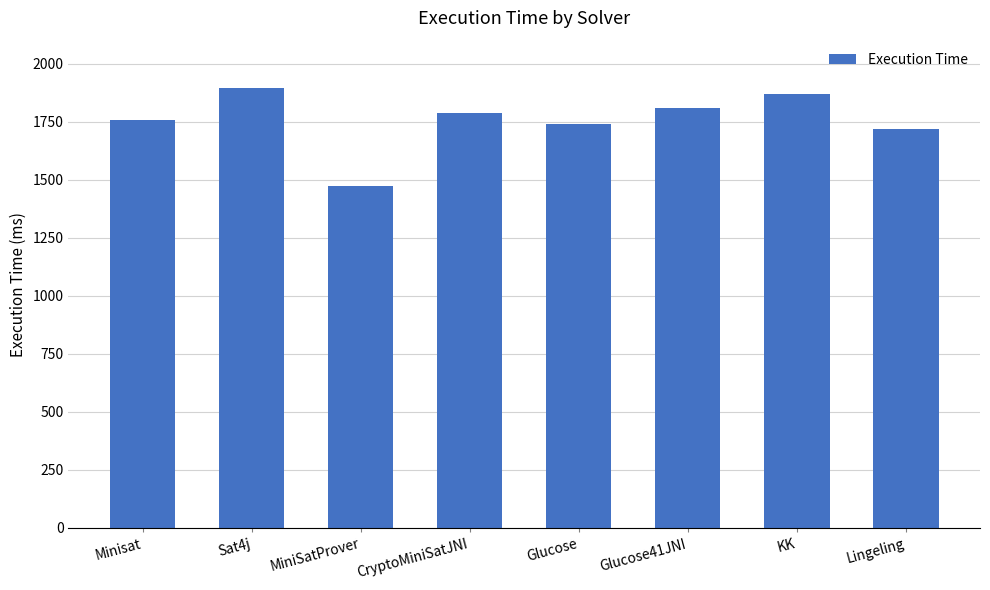

What position from the right is Glucose?

4